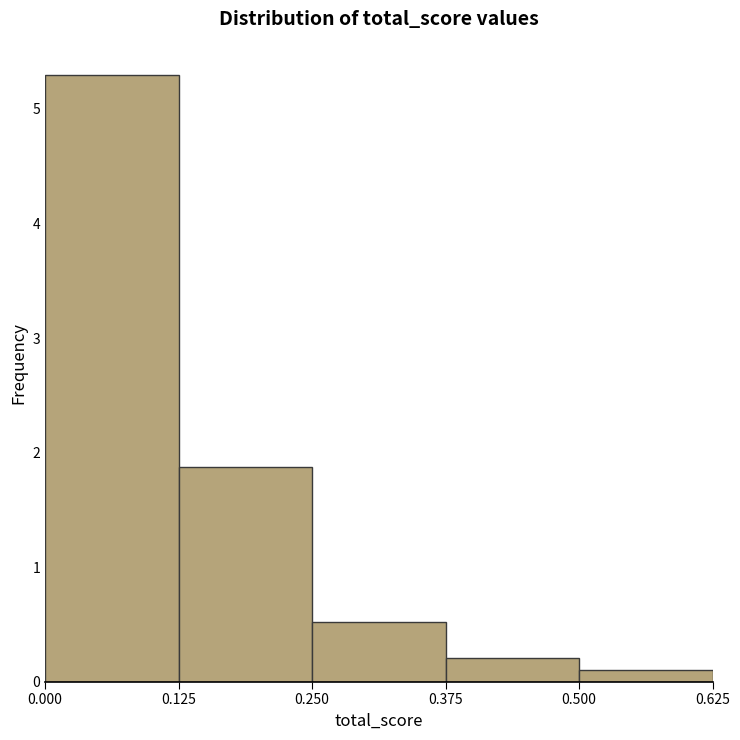

Which range on the x-axis has the tallest bar?

0.000 to 0.125